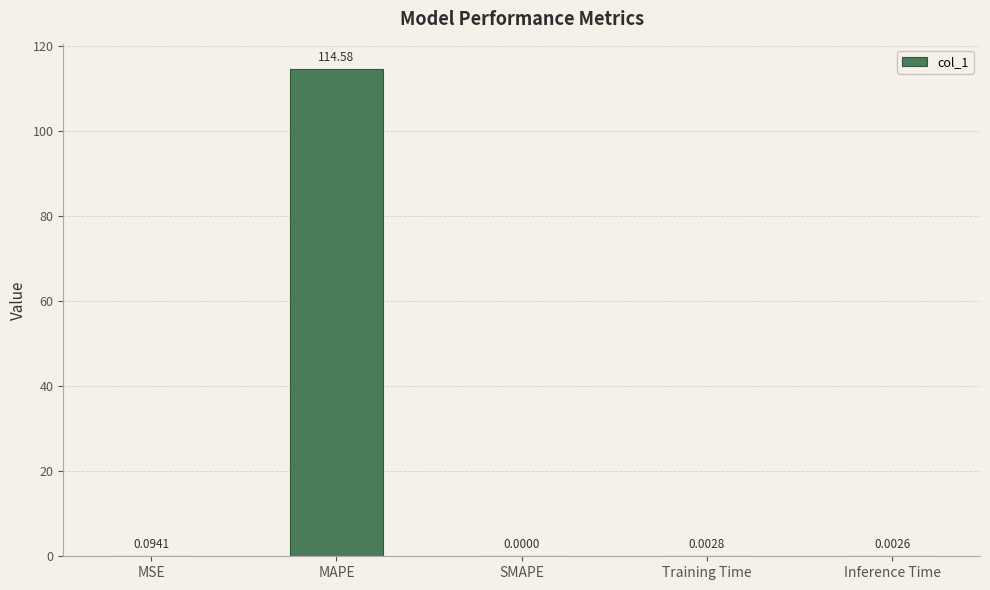

Between Inference Time and MAPE, which is larger?

MAPE